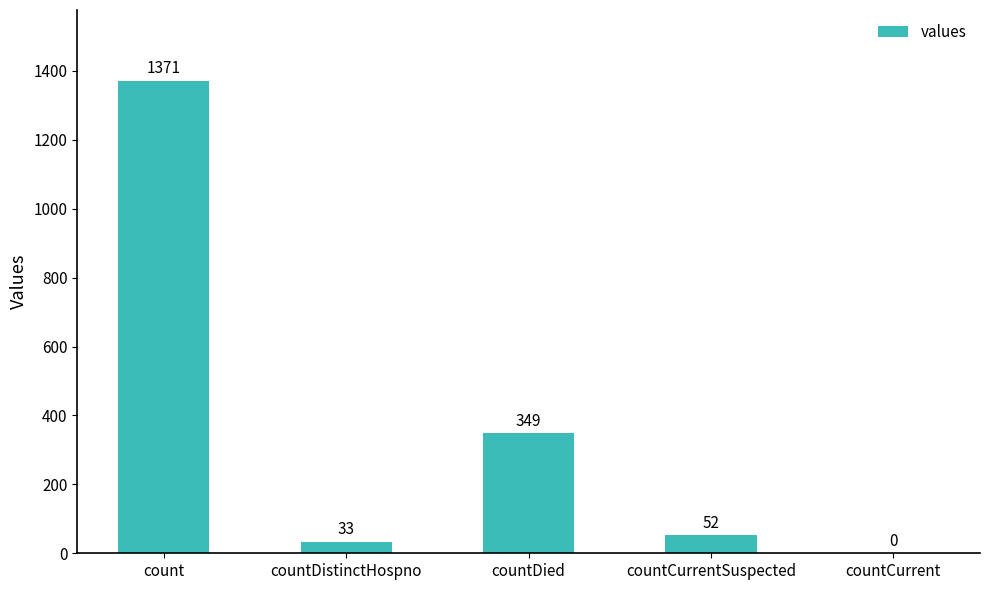

Reading left to right, transcribe all the data shown in this chart.

1371	33	349	52	0